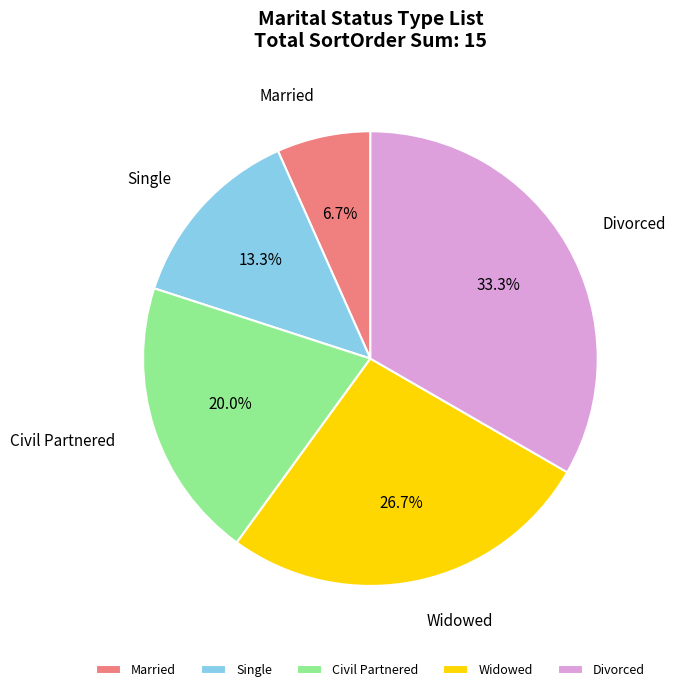

Approximately how many times larger is the value at Single compared to Civil Partnered?

0.7